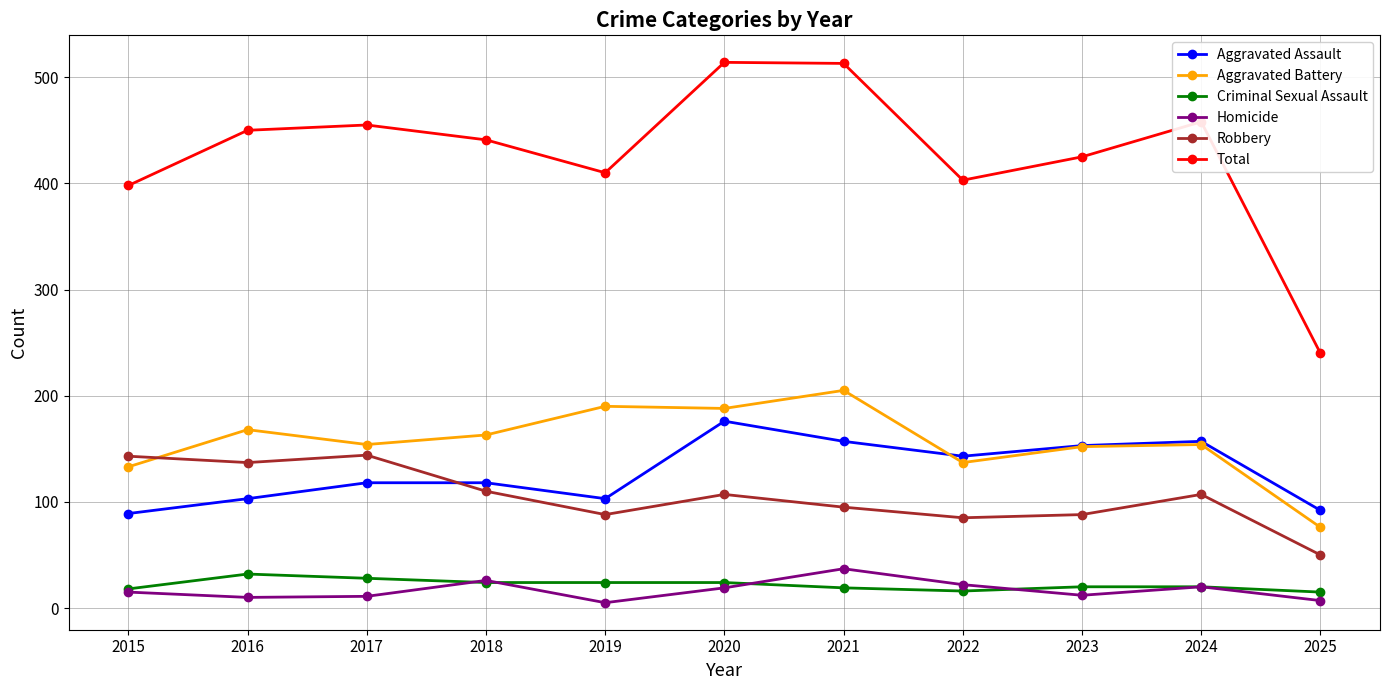

True or false: Aggravated Battery has more than 2 interior local peaks.

True